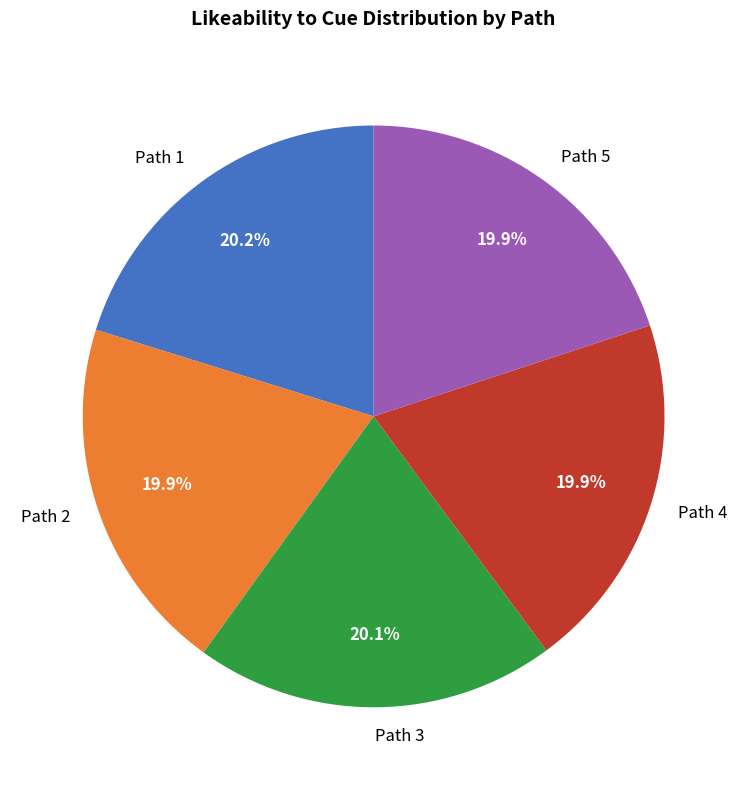

Is there any slice that represents more than half of the pie?

No